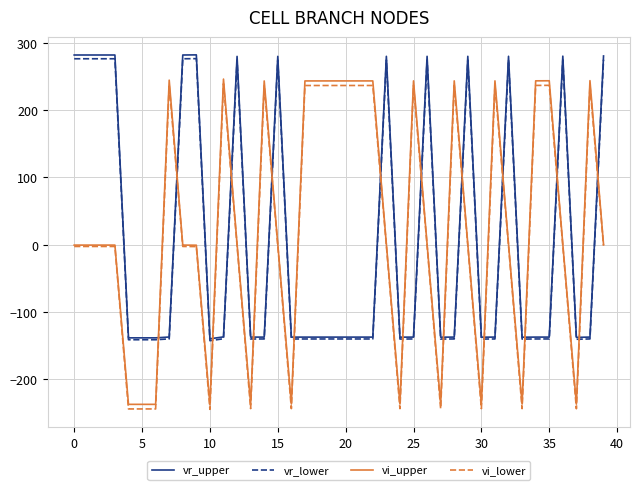

How many times do vr_lower and vi_lower cross each other?

18